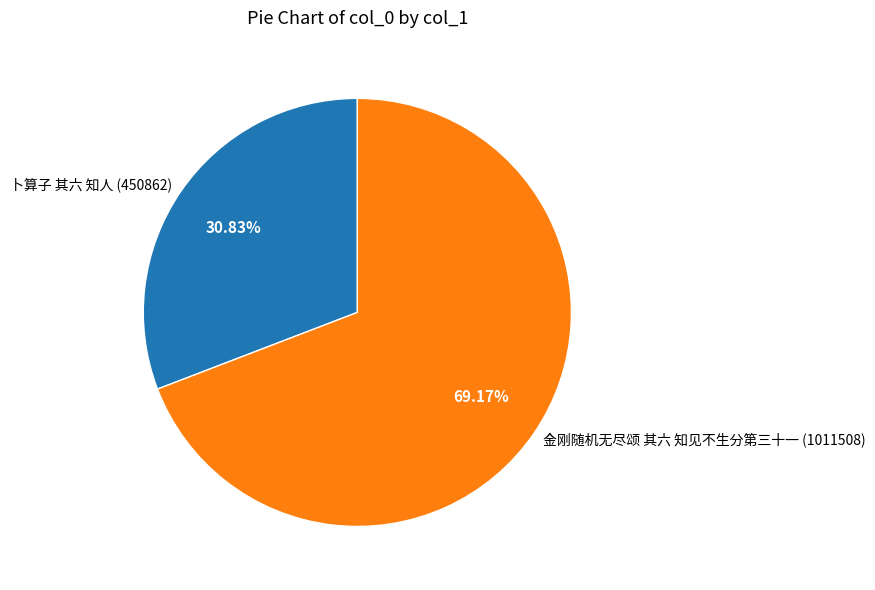

True or false: 金刚随机无尽颂 其六 知见不生分第三十一 accounts for 69% of the total.

True